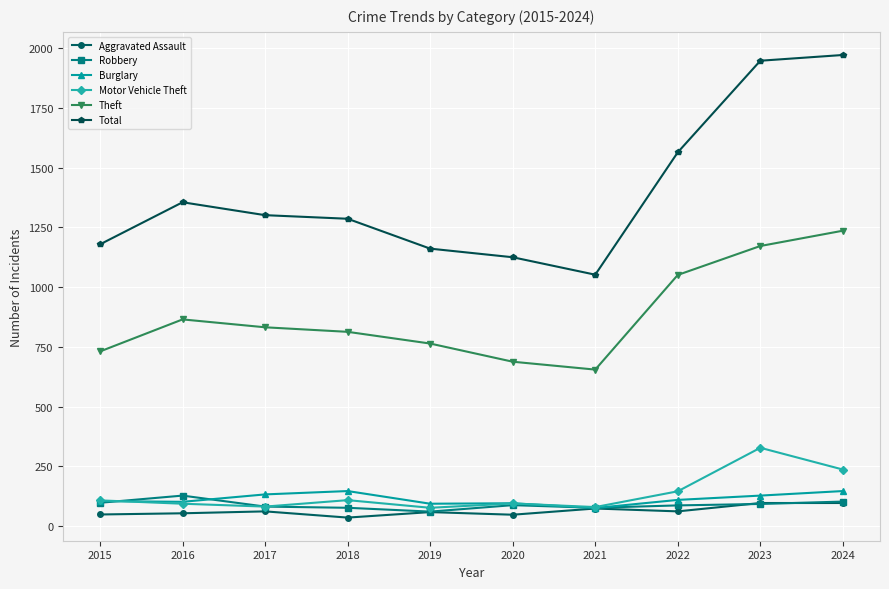

Rank the series by their maximum value, from highest to lowest.

Total, Theft, Motor Vehicle Theft, Burglary, Robbery, Aggravated Assault